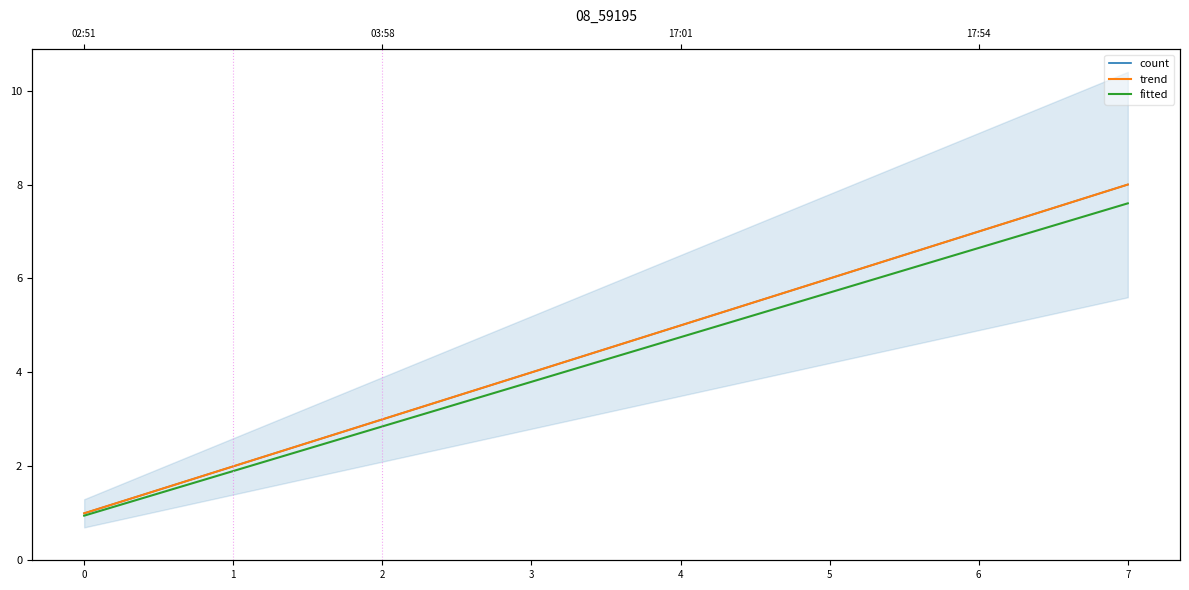

Which has a higher value, 4 or 3?

4